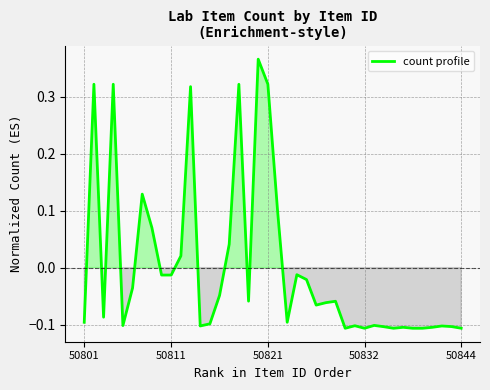

What is the difference between the maximum and minimum values?

0.5